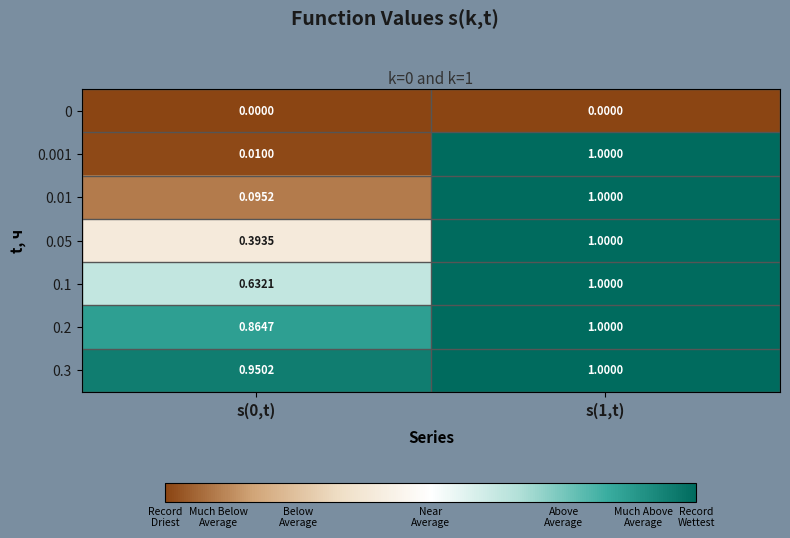

At s(0,t), list the series in order from smallest to largest.

0, 0.001, 0.01, 0.05, 0.1, 0.2, 0.3